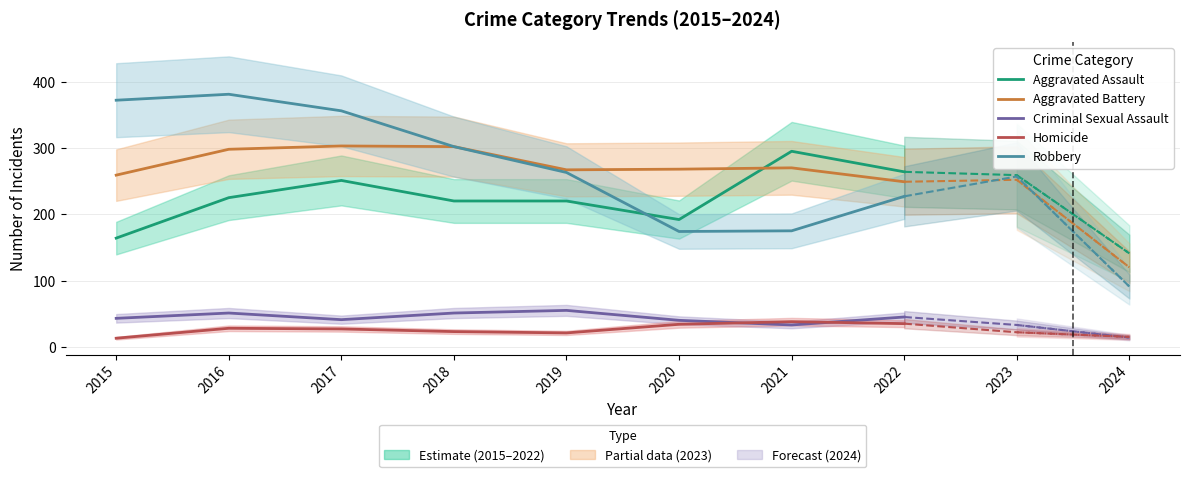

What is the spread (max minus min) of values at 2021?

262